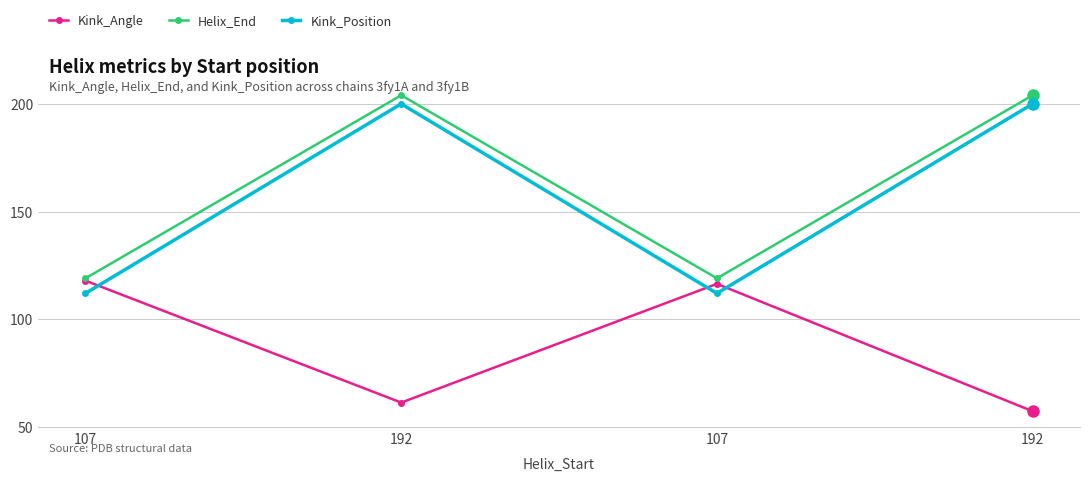

What is the difference between the Kink_Angle values at 107 and 192?

56.6